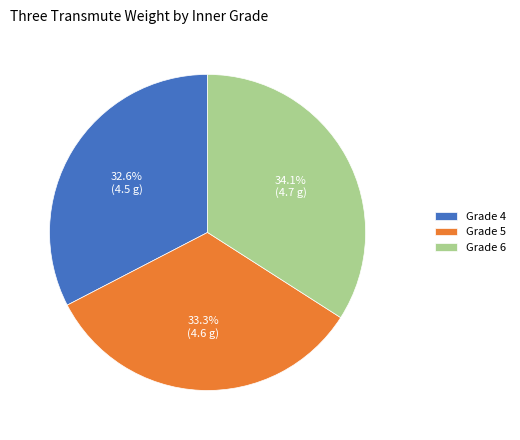

Rank the categories by value from lowest to highest.

Grade 4, Grade 5, Grade 6